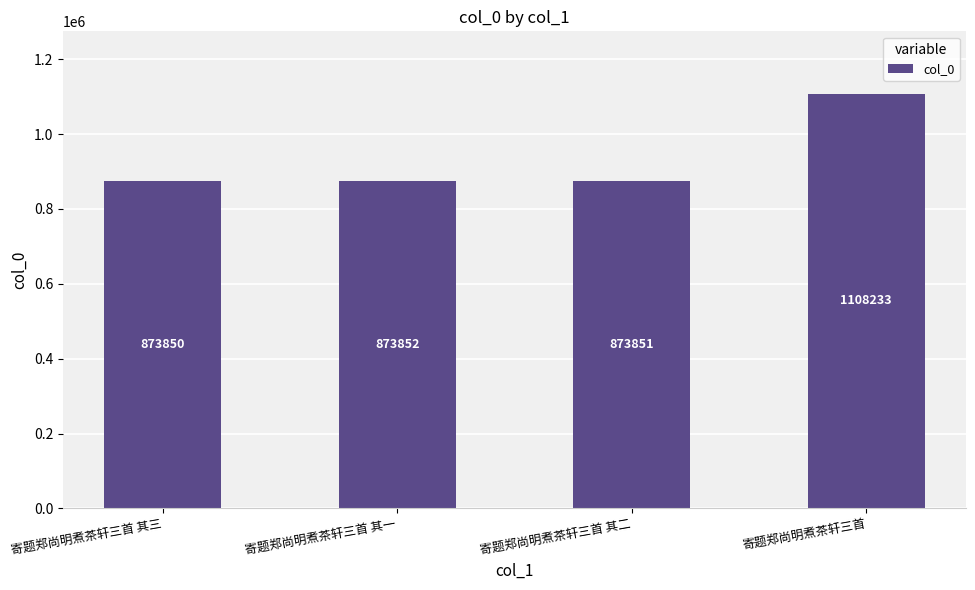

How many data points does each series have?

4